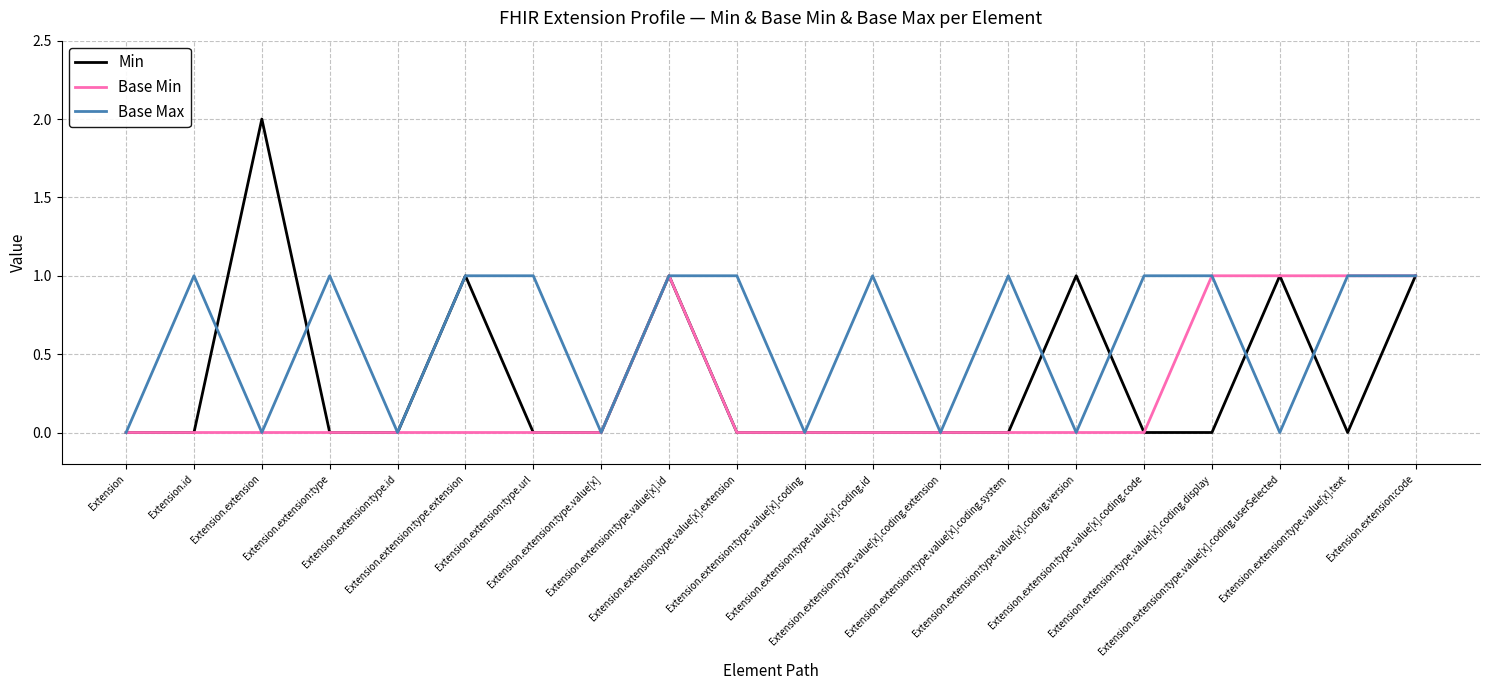

Reading left to right, transcribe all the data shown in this chart.

Min: 0	0	2	0	0	1	0	0	1	0	0	0	0	0	1	0	0	1	0	1
Base Min: 0	0	0	0	0	0	0	0	1	0	0	0	0	0	0	0	1	1	1	1
Base Max: 0	1	0	1	0	1	1	0	1	1	0	1	0	1	0	1	1	0	1	1